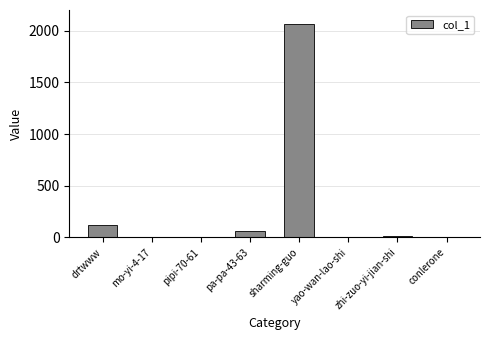

What is the sum of the values at sharming-guo and drtwww?

2185